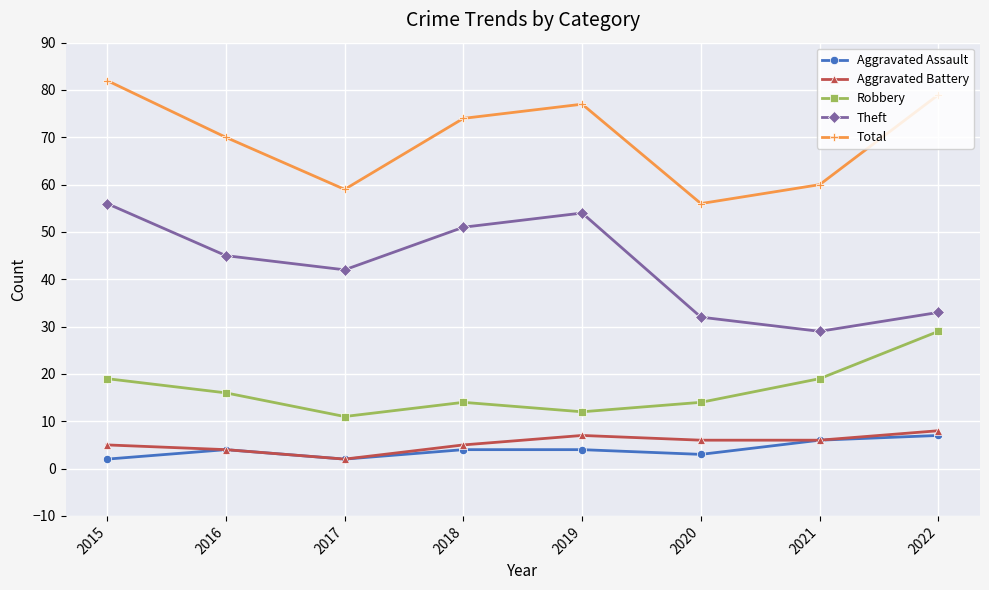

What is the difference between the Aggravated Battery values at 2022 and 2021?

2